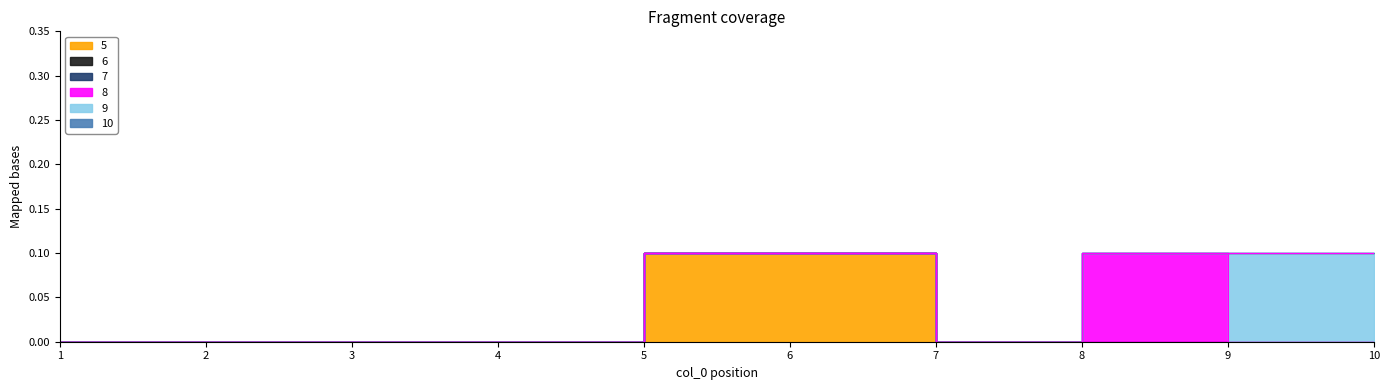

True or false: 7 and 10 cross at least once.

False